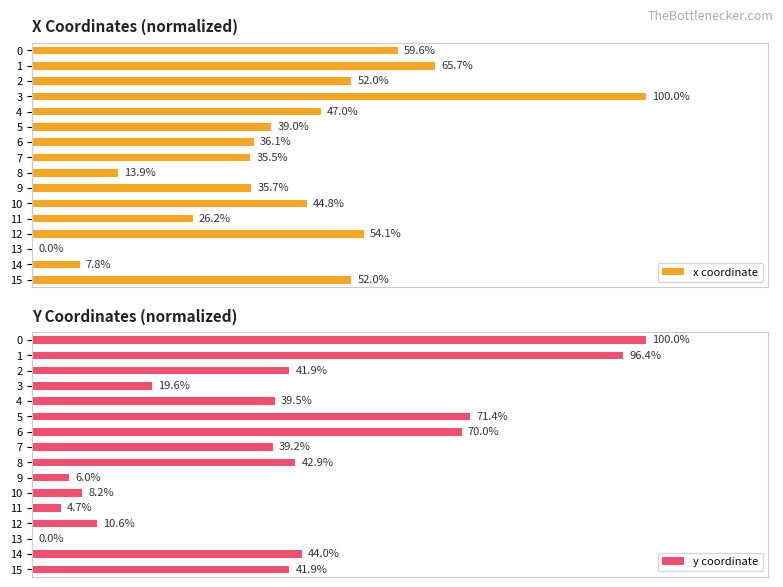

What is the sum of the x coordinate values at 5 and 10?

83.8